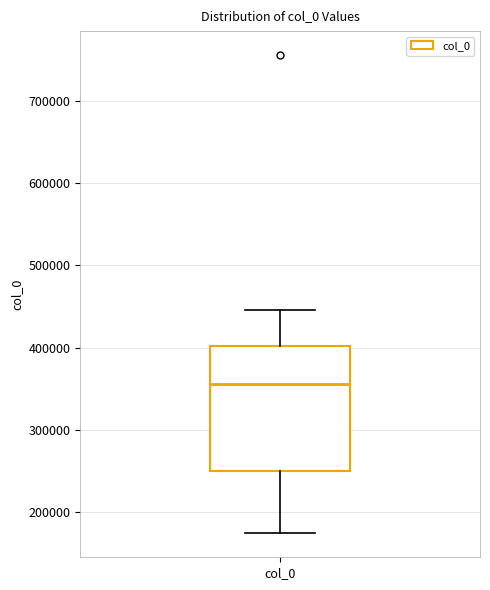

Read this box plot against the y-axis: the position of the median line, the range covered by the box, and the ends of both whiskers. The values are not printed on the chart, so give them approximately, as read against the axis.

median 360000, box 250000 to 400000, whiskers 170000 to 450000